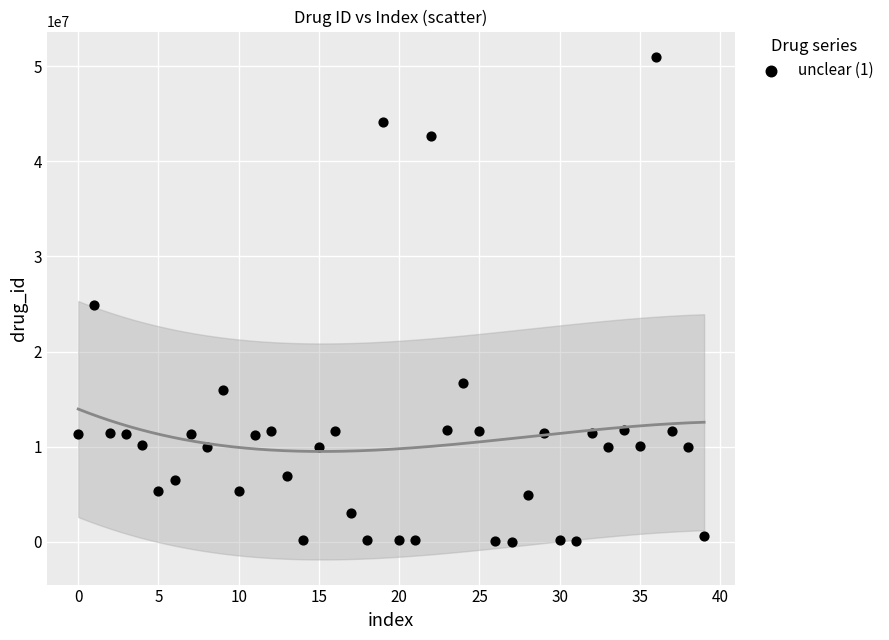

What Y value in the scatter plot is closest to 25504821?

24889392